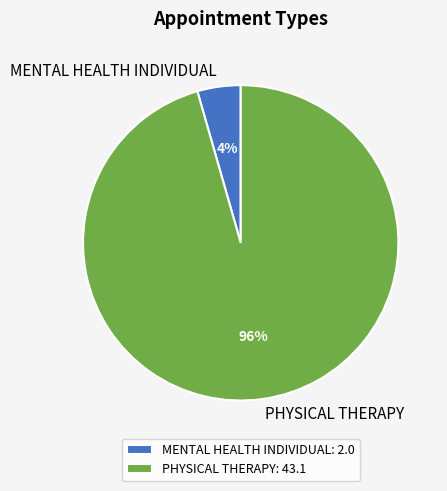

What percentage is the MENTAL HEALTH INDIVIDUAL slice, to the nearest percent?

4%